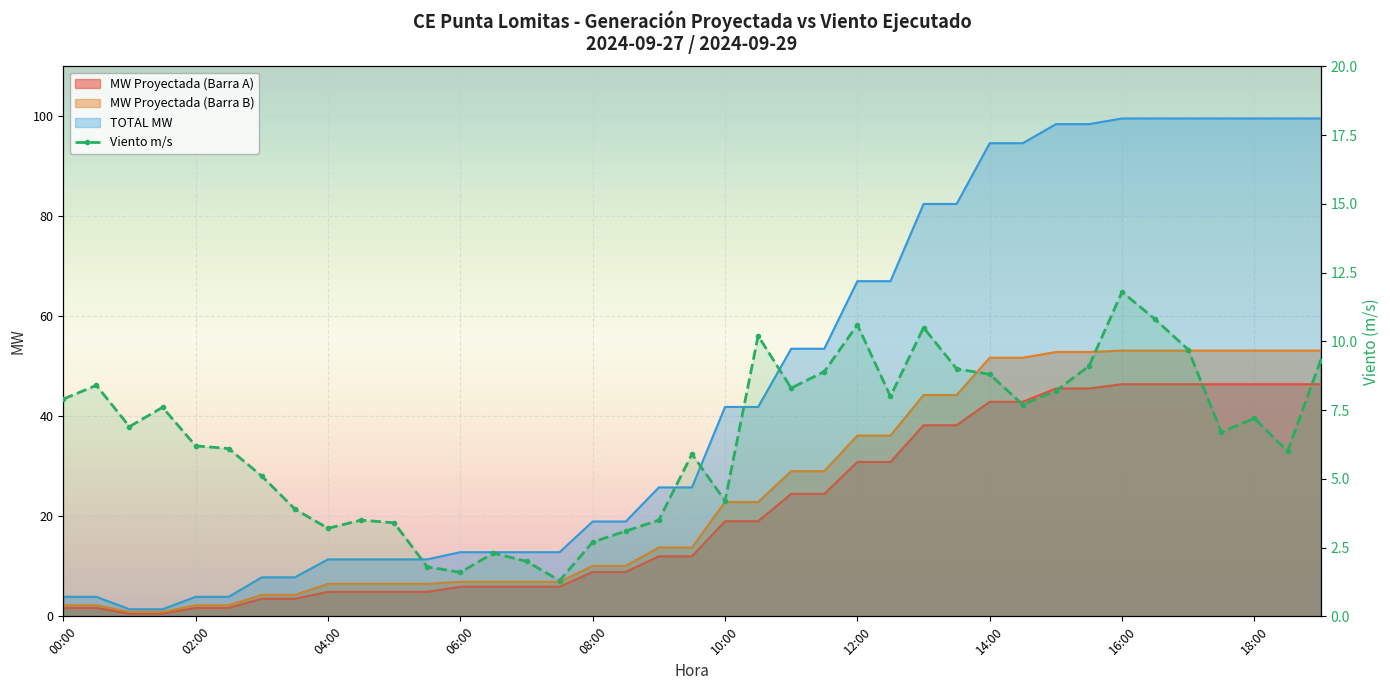

At which category is the sum across all series the highest?

16:00